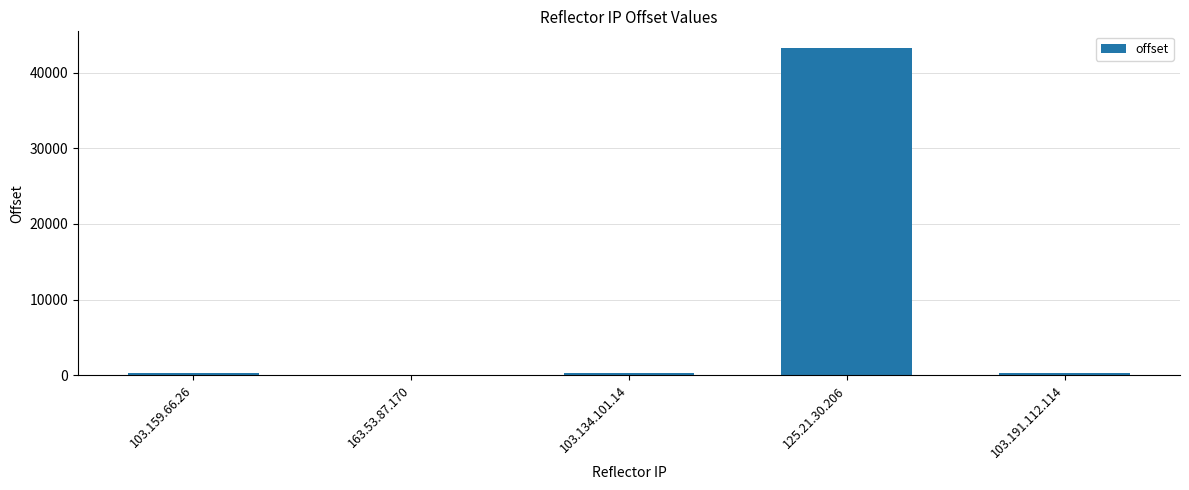

What is the greatest value displayed?

43333